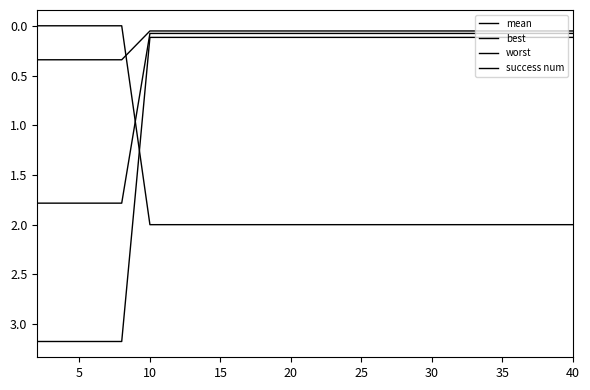

Reading left to right, list all the values displayed in this chart.

mean: 1.8	1.8	1.8	1.8	0.1	0.1	0.1	0.1	0.1	0.1	0.1	0.1	0.1	0.1	0.1	0.1	0.1	0.1	0.1	0.1
best: 0.3	0.3	0.3	0.3	0.1	0.1	0.1	0.1	0.1	0.1	0.1	0.1	0.1	0.1	0.1	0.1	0.1	0.1	0.1	0.1
worst: 3.2	3.2	3.2	3.2	0.1	0.1	0.1	0.1	0.1	0.1	0.1	0.1	0.1	0.1	0.1	0.1	0.1	0.1	0.1	0.1
success num: 0.0	0.0	0.0	0.0	2.0	2.0	2.0	2.0	2.0	2.0	2.0	2.0	2.0	2.0	2.0	2.0	2.0	2.0	2.0	2.0